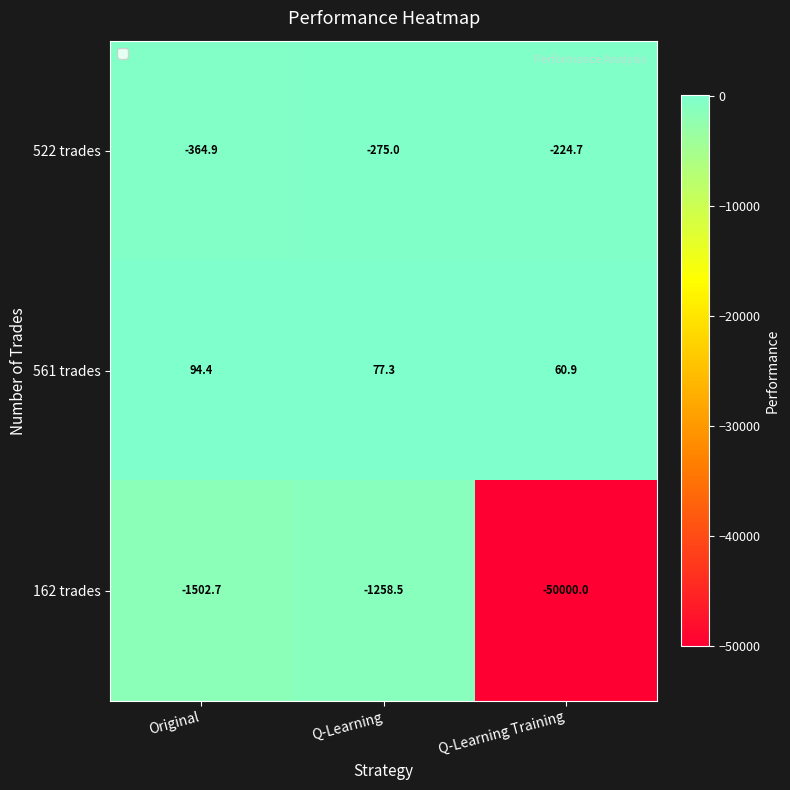

What is the difference between the 561 trades values at Original and Q-Learning Training?

33.5